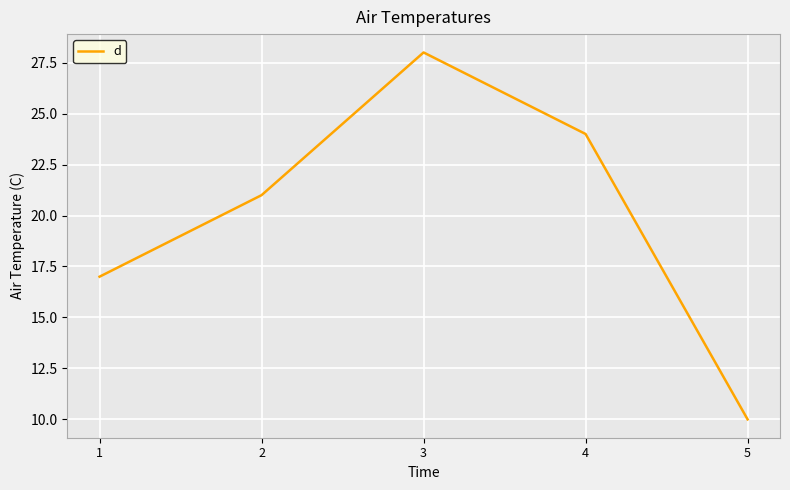

How many lines are shown in the chart?

1